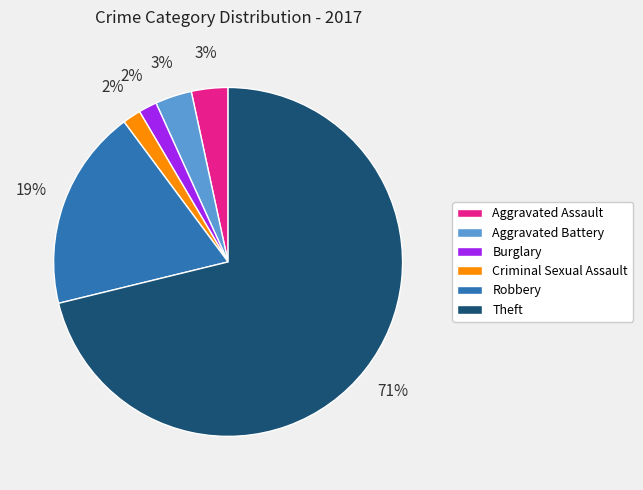

Does Aggravated Assault account for over 50% of the chart?

No